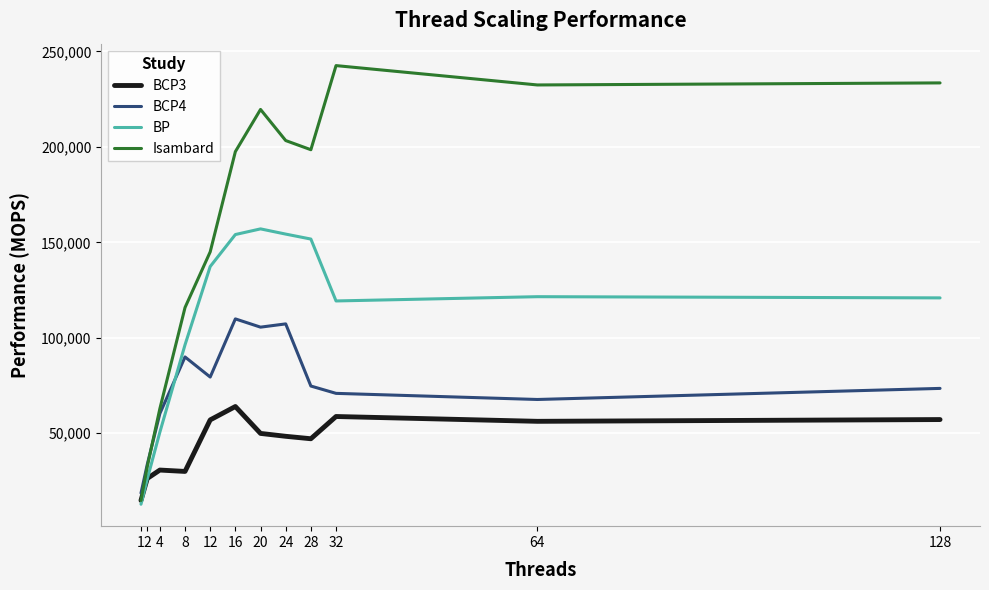

What is the maximum value shown in the chart?

242559.2